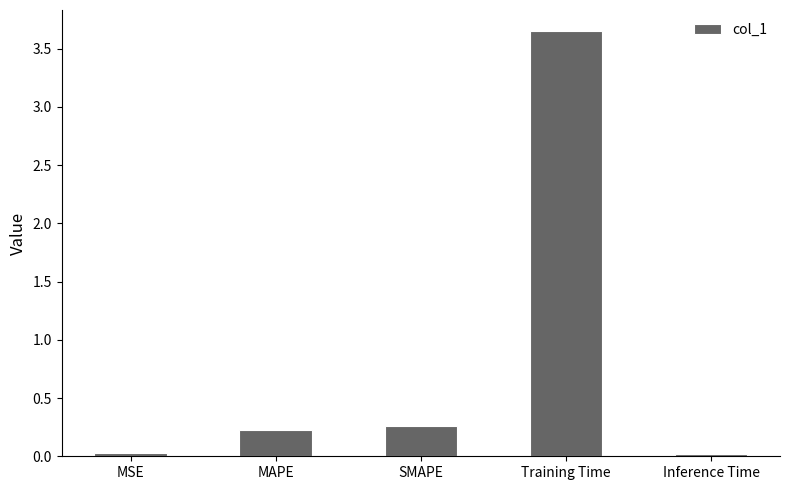

What is the label of the 4th bar from the right?

MAPE